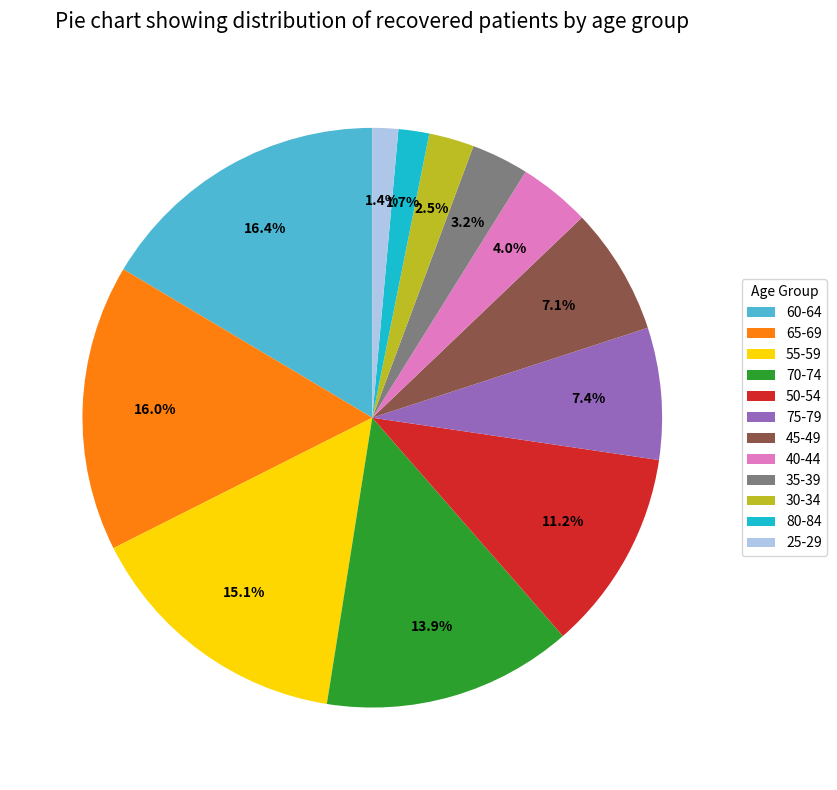

To the nearest percent, what percentage of the pie is 70-74?

14%